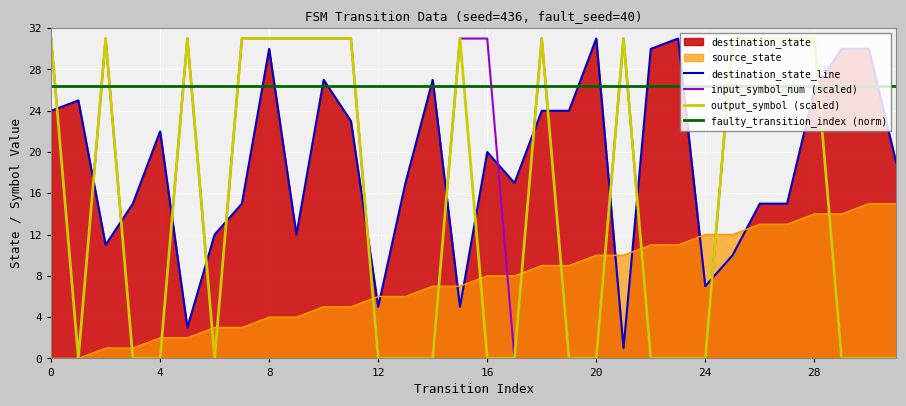

The output_symbol (scaled) series shows -10 at 4. True or false?

False